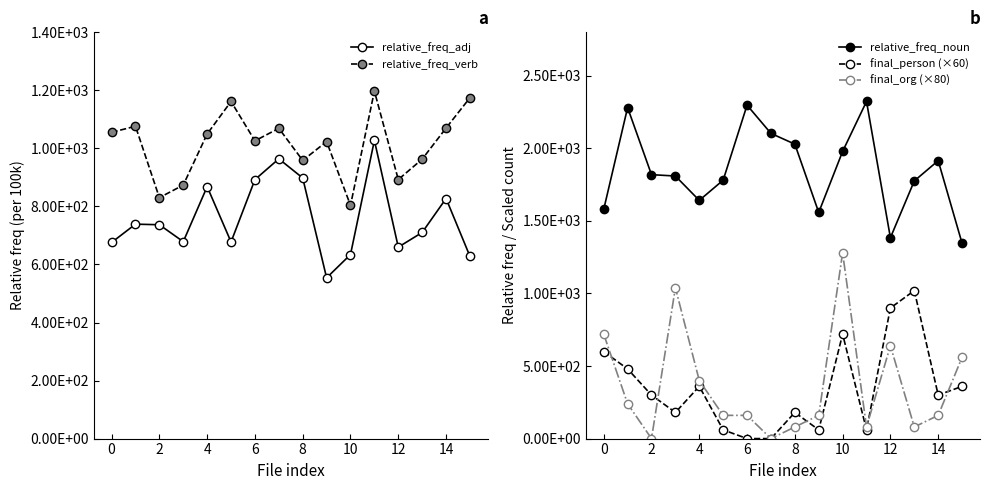

In relative_freq_noun, how many points are lower than both neighbors (excluding endpoints)?

3